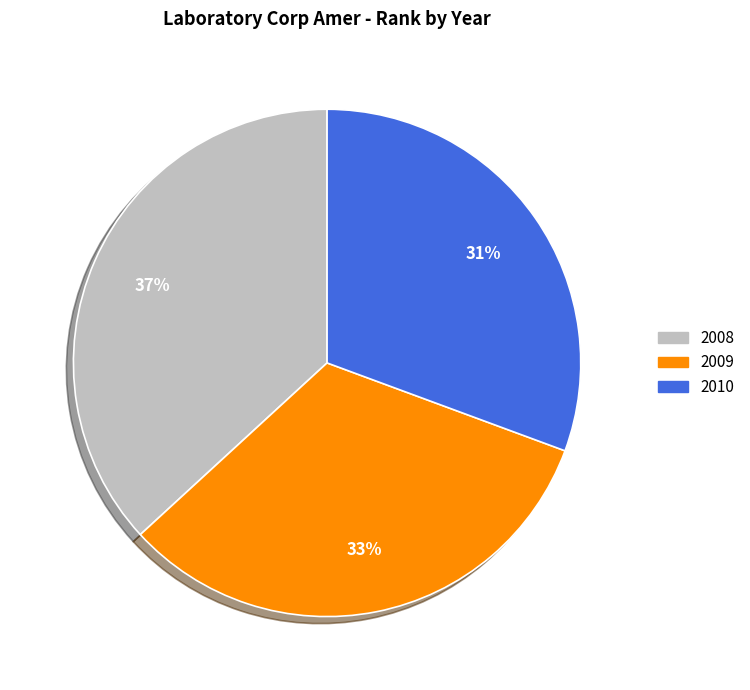

True or false: 2010 accounts for 25% of the total.

False